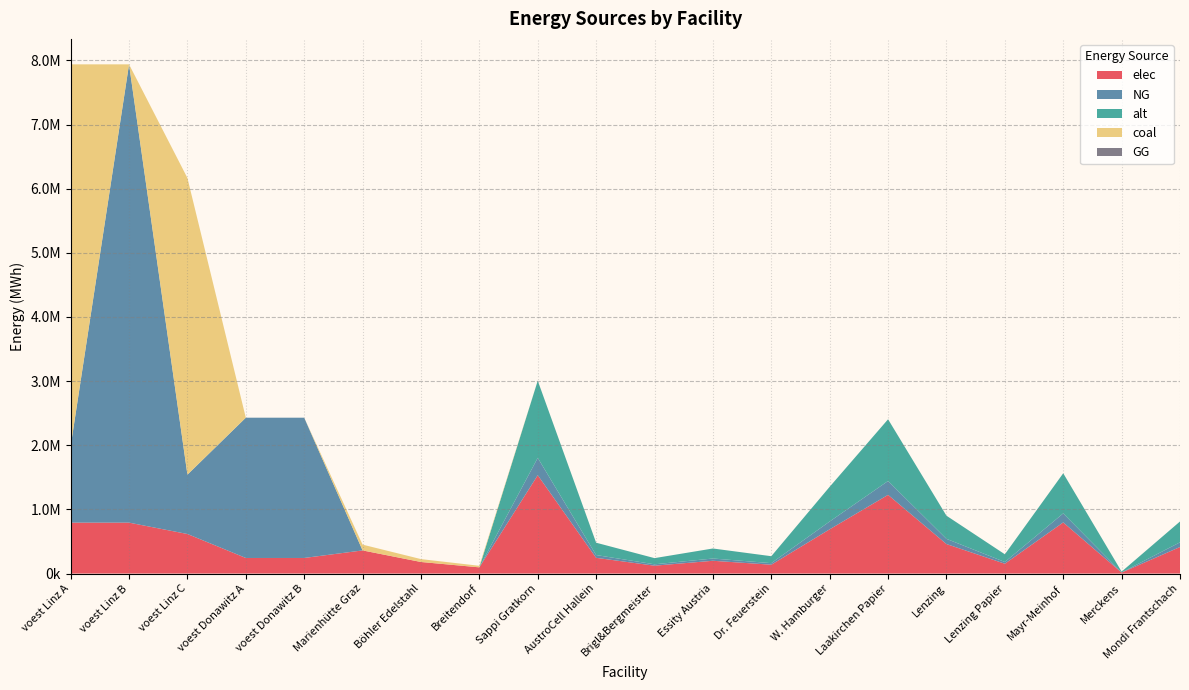

Reading left to right, list all the values displayed in this chart.

elec: voest Linz A=793870.4	voest Linz B=793870.4	voest Linz C=616730.6	voest Donawitz A=242990.7	voest Donawitz B=242990.7	Marienhütte Graz=360800.0	Böhler Edelstahl=180400.0	Breitendorf=96800.0	Sappi Gratkorn=1533400.0	AustroCell Hallein=245344.0	Brigl&Bergmeister=122672.0	Essity Austria=199342.0	Dr. Feuerstein=138006.0	W. Hamburger=690030.0	Laakirchen Papier=1226720.0	Lenzing=460020.0	Lenzing Papier=153340.0	Mayr-Meinhof=797368.0	Merckens=15334.0	Mondi Frantschach=414018.0
NG: voest Linz A=1190805.6	voest Linz B=7144833.3	voest Linz C=925096.0	voest Donawitz A=2186916.7	voest Donawitz B=2186916.7	Marienhütte Graz=0.0	Böhler Edelstahl=0.0	Breitendorf=0.0	Sappi Gratkorn=270600.0	AustroCell Hallein=43296.0	Brigl&Bergmeister=21648.0	Essity Austria=35178.0	Dr. Feuerstein=24354.0	W. Hamburger=121770.0	Laakirchen Papier=216480.0	Lenzing=81180.0	Lenzing Papier=27060.0	Mayr-Meinhof=140712.0	Merckens=2706.0	Mondi Frantschach=73062.0
alt: voest Linz A=0.0	voest Linz B=0.0	voest Linz C=0.0	voest Donawitz A=0.0	voest Donawitz B=0.0	Marienhütte Graz=0.0	Böhler Edelstahl=0.0	Breitendorf=0.0	Sappi Gratkorn=1202666.7	AustroCell Hallein=192426.7	Brigl&Bergmeister=96213.3	Essity Austria=156346.7	Dr. Feuerstein=108240.0	W. Hamburger=541200.0	Laakirchen Papier=962133.3	Lenzing=360800.0	Lenzing Papier=120266.7	Mayr-Meinhof=625386.7	Merckens=12026.7	Mondi Frantschach=324720.0
coal: voest Linz A=5954027.8	voest Linz B=0.0	voest Linz C=4625479.8	voest Donawitz A=0.0	voest Donawitz B=0.0	Marienhütte Graz=90200.0	Böhler Edelstahl=45100.0	Breitendorf=24200.0	Sappi Gratkorn=0.0	AustroCell Hallein=0.0	Brigl&Bergmeister=0.0	Essity Austria=0.0	Dr. Feuerstein=0.0	W. Hamburger=0.0	Laakirchen Papier=0.0	Lenzing=0.0	Lenzing Papier=0.0	Mayr-Meinhof=0.0	Merckens=0.0	Mondi Frantschach=0.0
GG: voest Linz A=0.0	voest Linz B=0.0	voest Linz C=0.0	voest Donawitz A=0.0	voest Donawitz B=0.0	Marienhütte Graz=0.0	Böhler Edelstahl=0.0	Breitendorf=0.0	Sappi Gratkorn=0.0	AustroCell Hallein=0.0	Brigl&Bergmeister=0.0	Essity Austria=0.0	Dr. Feuerstein=0.0	W. Hamburger=0.0	Laakirchen Papier=0.0	Lenzing=0.0	Lenzing Papier=0.0	Mayr-Meinhof=0.0	Merckens=0.0	Mondi Frantschach=0.0